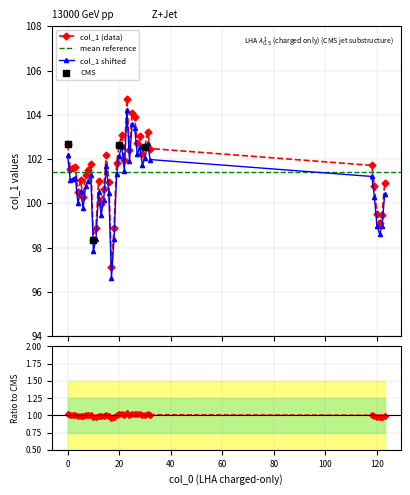

Between 17 and 8, which is larger?

8